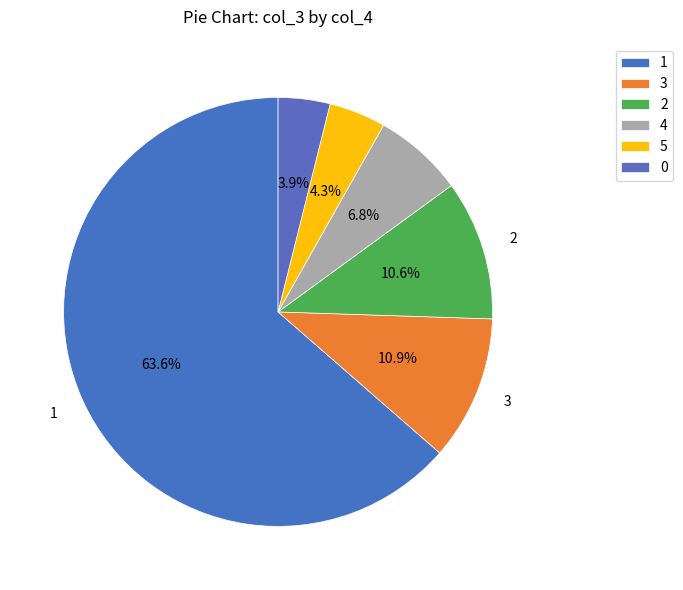

The 1 slice represents 29% of the pie. True or false?

False